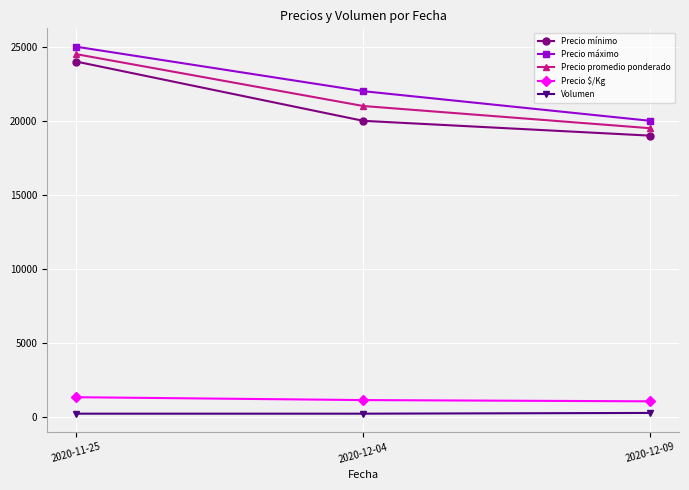

At which category is the sum across all series the highest?

2020-11-25